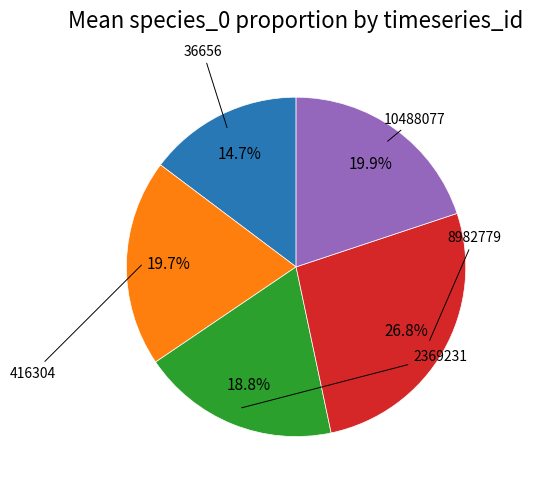

How many slices are in this pie chart?

5